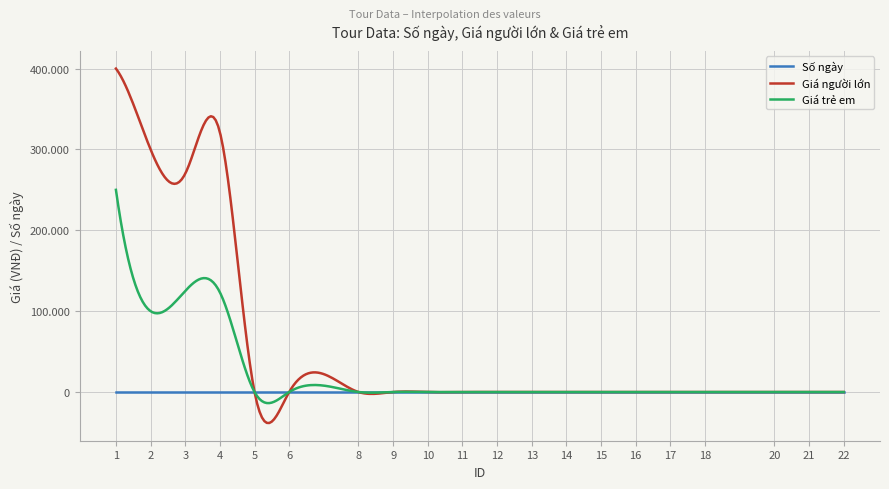

True or false: Giá người lớn has more than 1 points higher than both neighbors.

True